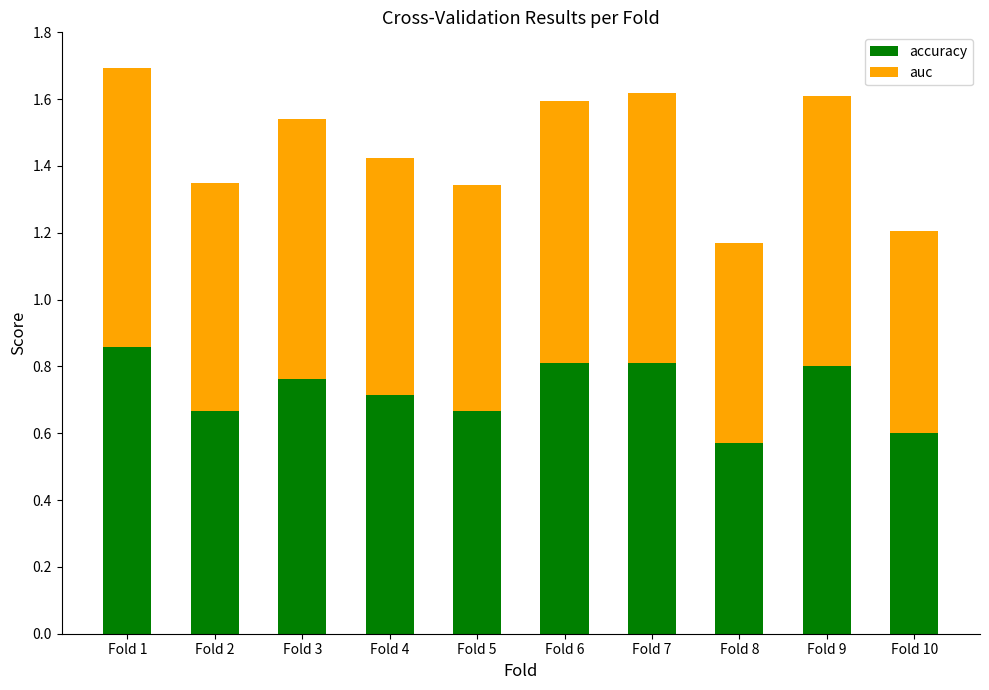

At which category is the sum across all series the highest?

Fold 1